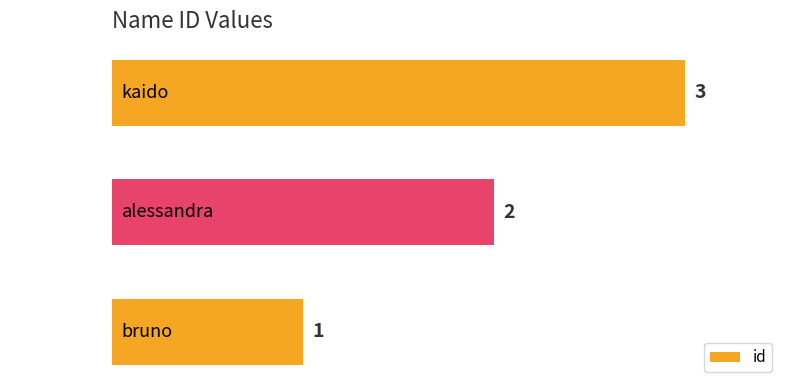

List the labels in order of value, largest first.

kaido, alessandra, bruno